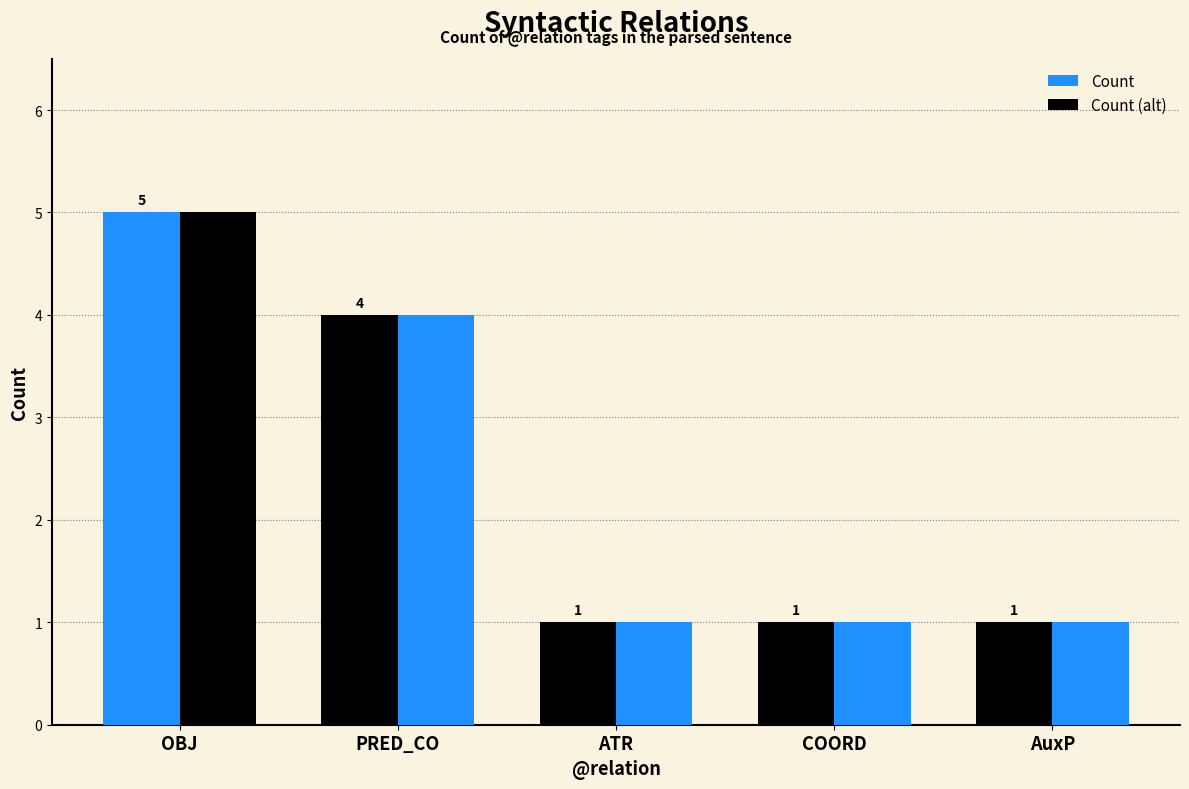

Where is Count nearest to the value 3?

PRED_CO